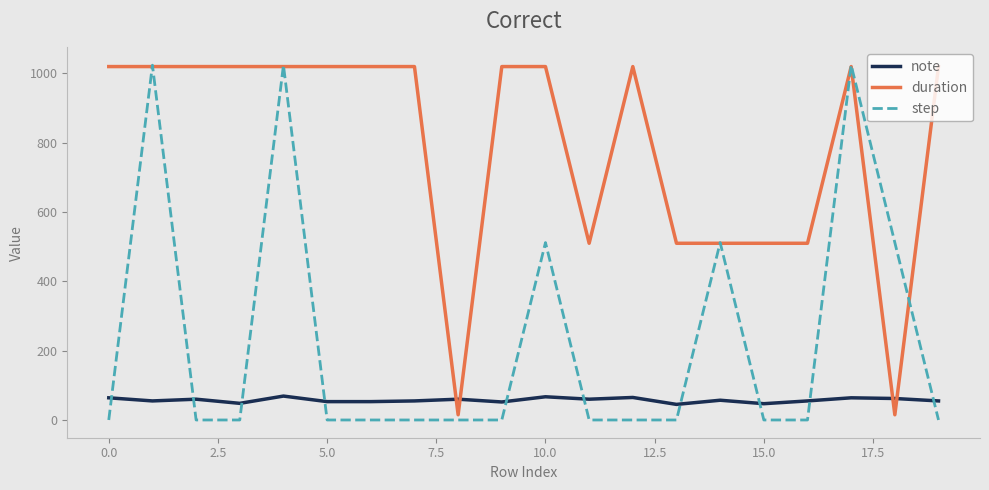

True or false: note and duration cross at least once.

True